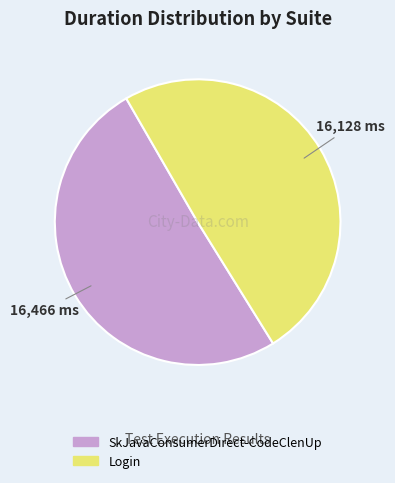

Combined, do SkJavaConsumerDirect-CodeClenUp and Login account for over 50%?

Yes